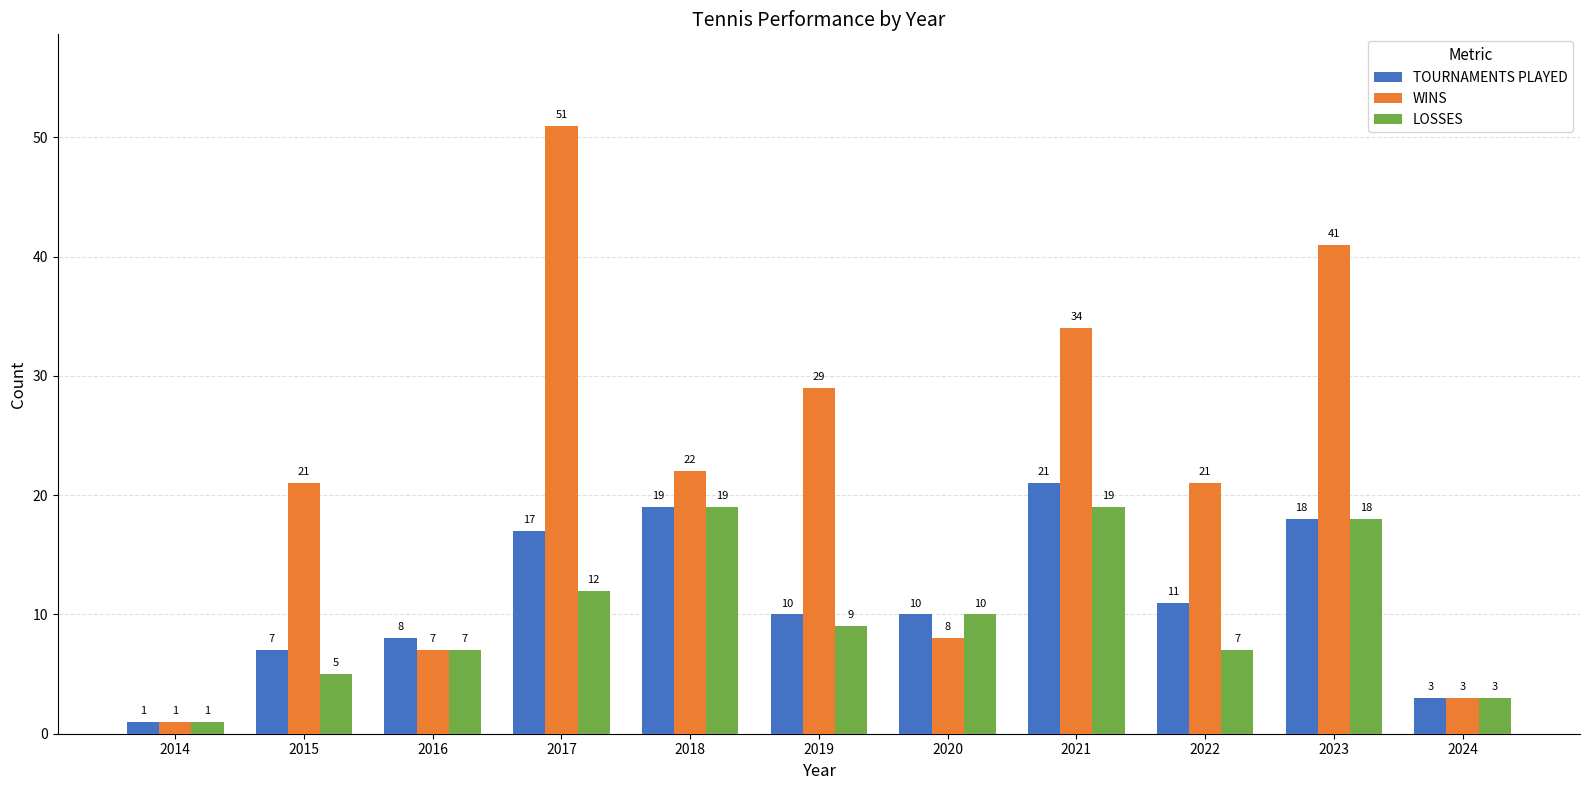

At how many categories does at least one series exceed 40?

2